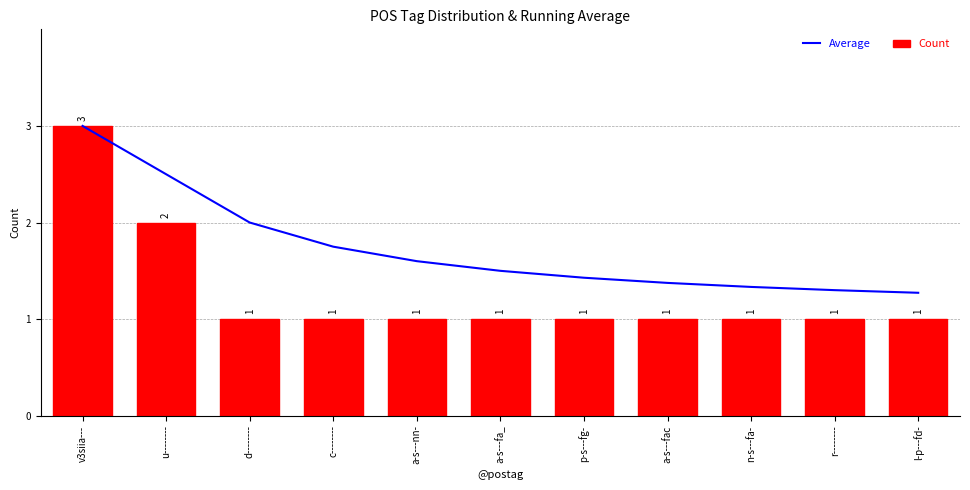

Count the Count values in the range 1 to 2.

10